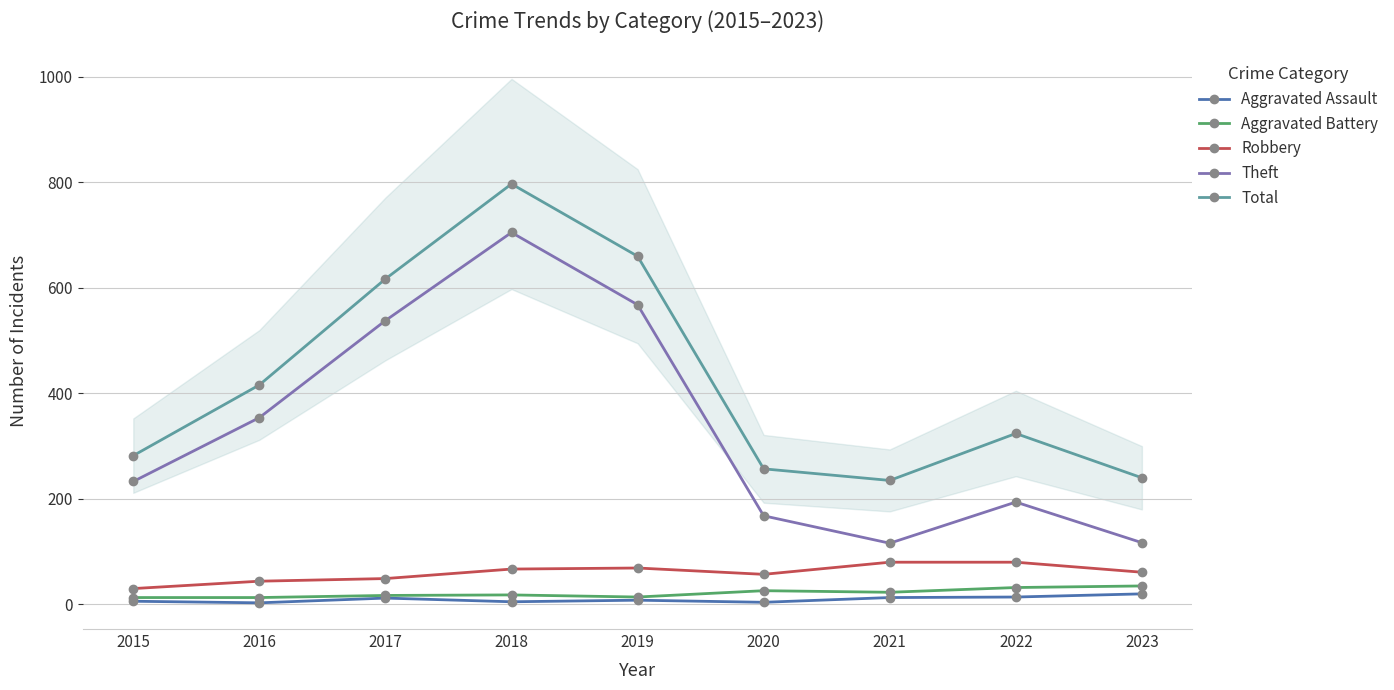

How many lines are shown in the chart?

5